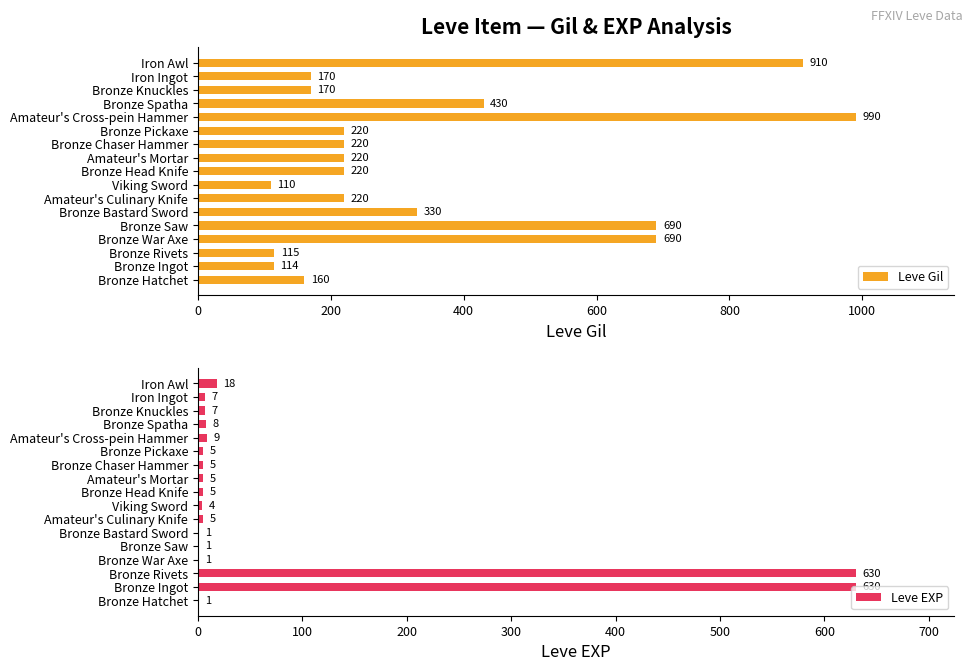

What is the maximum value for Leve EXP?

630